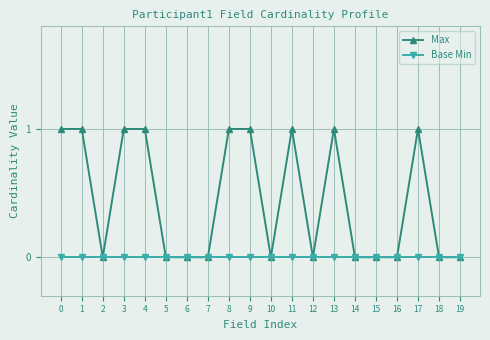

List the series in order of their overall mean, highest first.

Max, Base Min